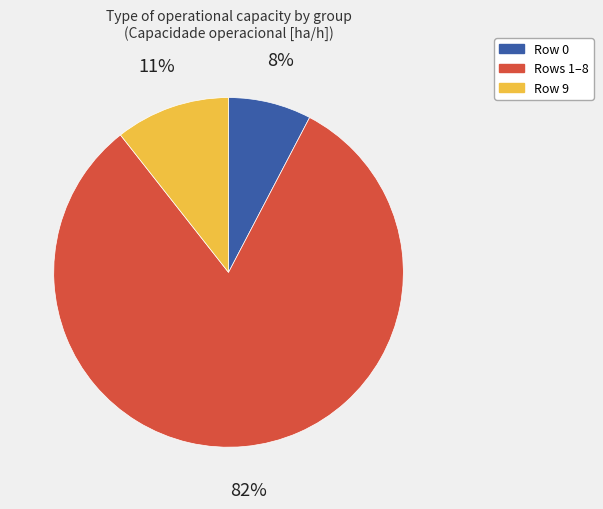

True or false: Rows 1–8 accounts for 74% of the total.

False